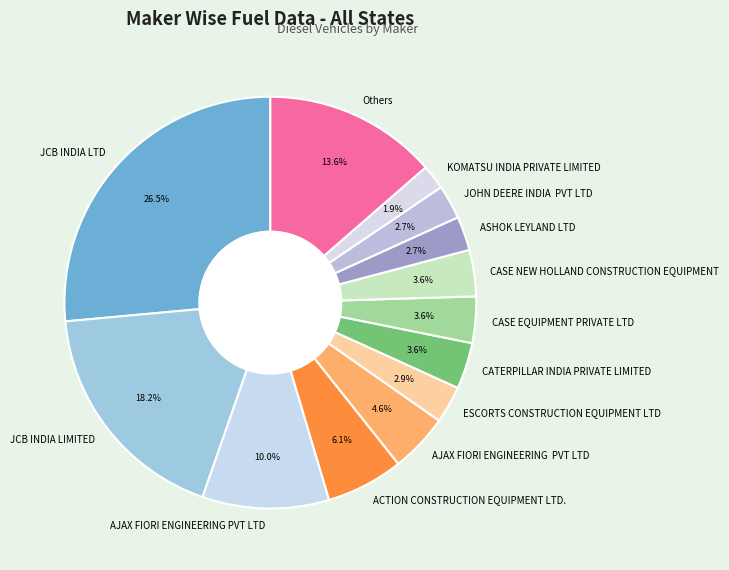

How many segments does this pie chart have?

13